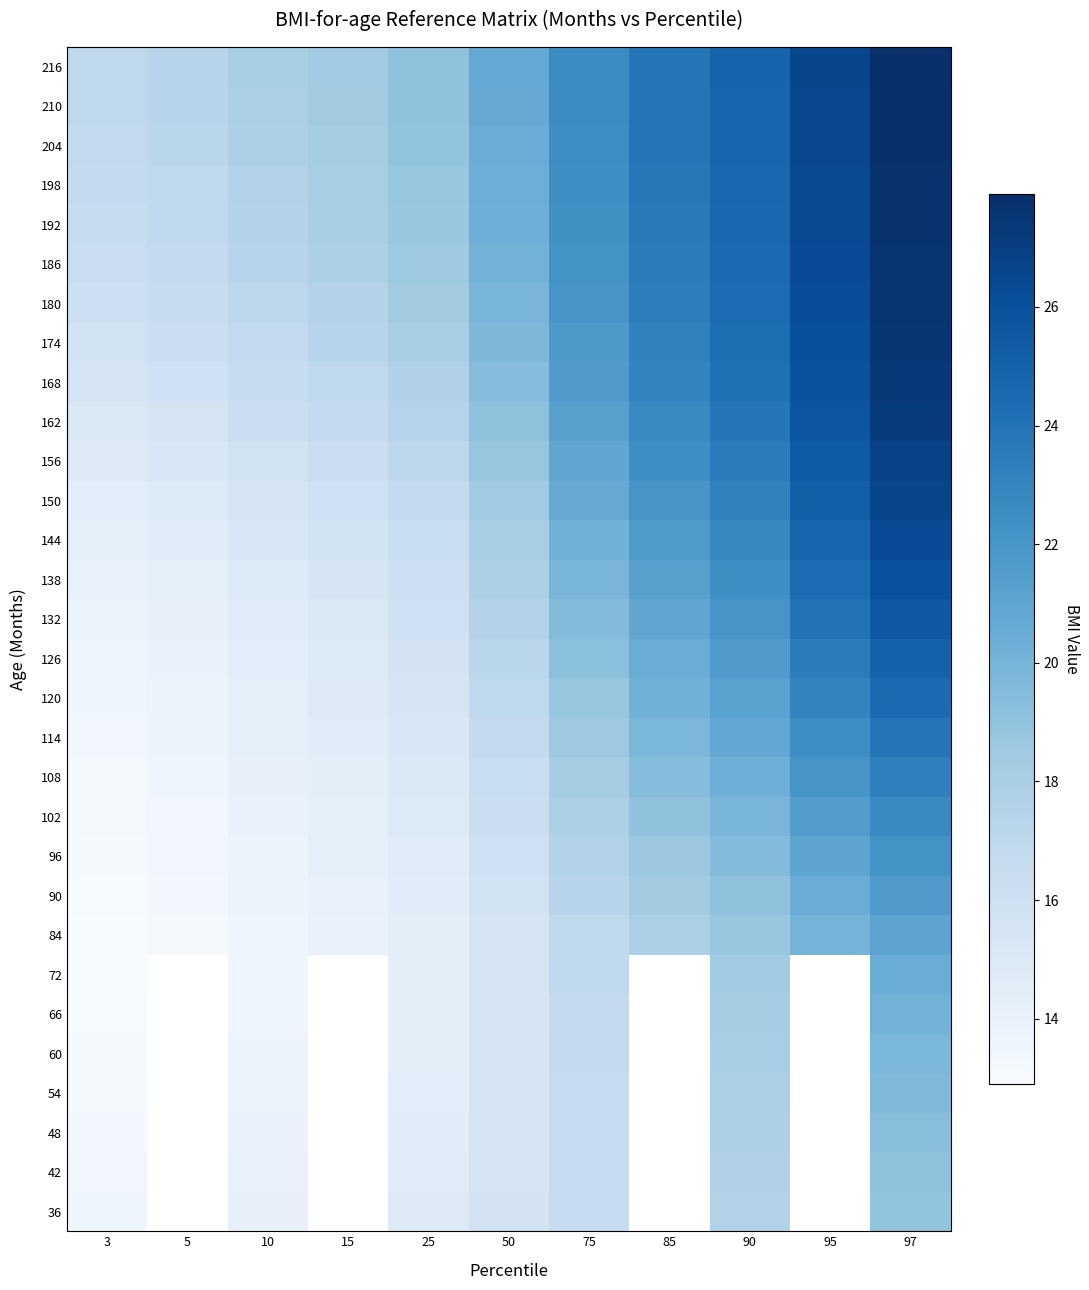

True or false: 204 has a value of 17.2 at 5.

True